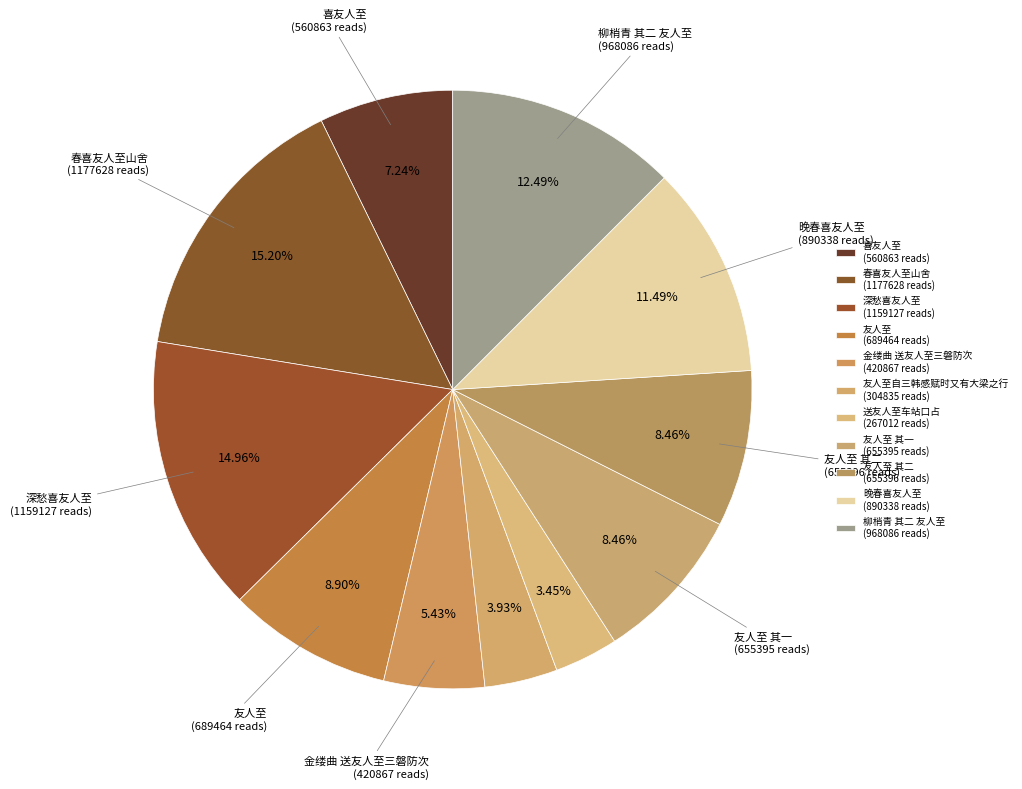

How many segments does this pie chart have?

11